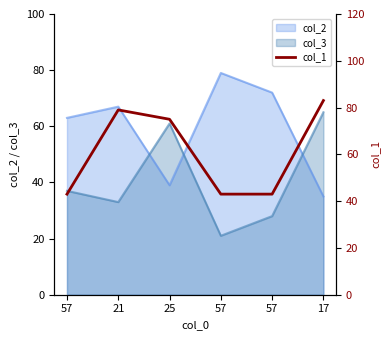

Rank the categories by value from lowest to highest.

57, 57, 57, 25, 21, 17